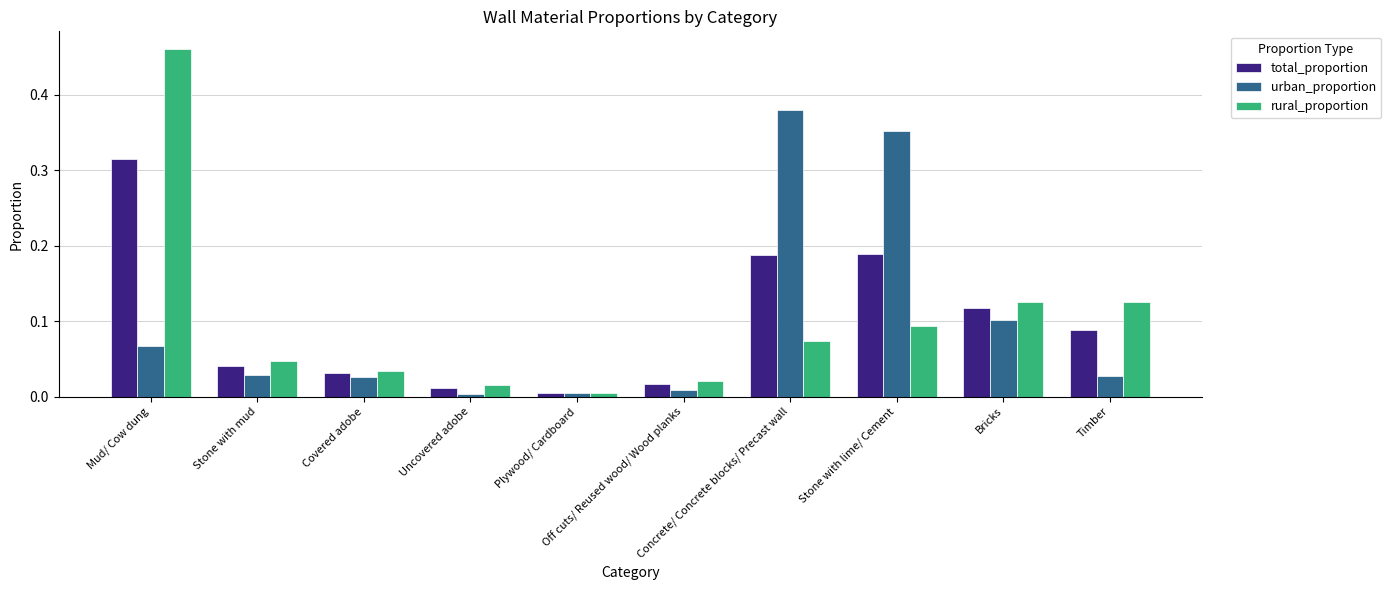

Rank the series by their maximum value, from highest to lowest.

rural_proportion, urban_proportion, total_proportion